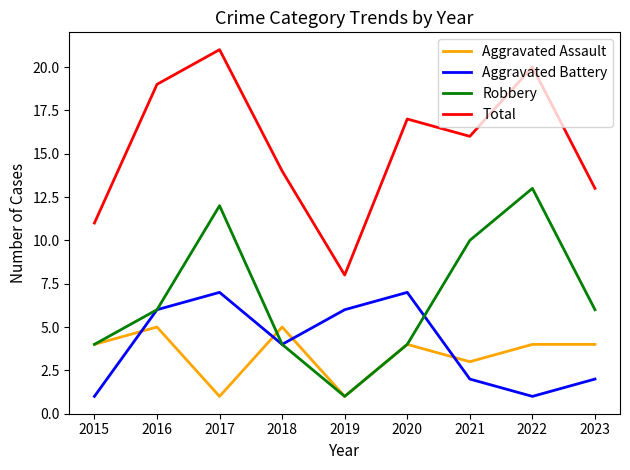

Reading left to right, list all the values displayed in this chart.

Aggravated Assault: 2015=4	2016=5	2017=1	2018=5	2019=1	2020=4	2021=3	2022=4	2023=4
Aggravated Battery: 2015=1	2016=6	2017=7	2018=4	2019=6	2020=7	2021=2	2022=1	2023=2
Robbery: 2015=4	2016=6	2017=12	2018=4	2019=1	2020=4	2021=10	2022=13	2023=6
Total: 2015=11	2016=19	2017=21	2018=14	2019=8	2020=17	2021=16	2022=20	2023=13